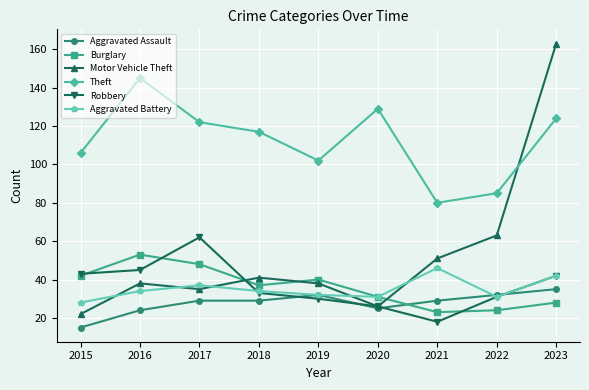

The Aggravated Battery series shows 34 at 2018. True or false?

True